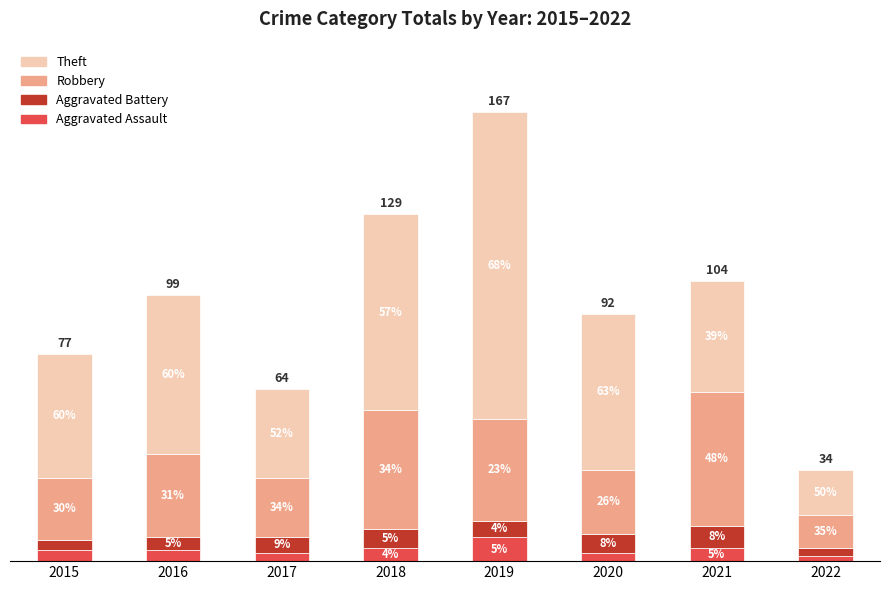

Is it true that Aggravated Battery equals 2 at 2022?

False